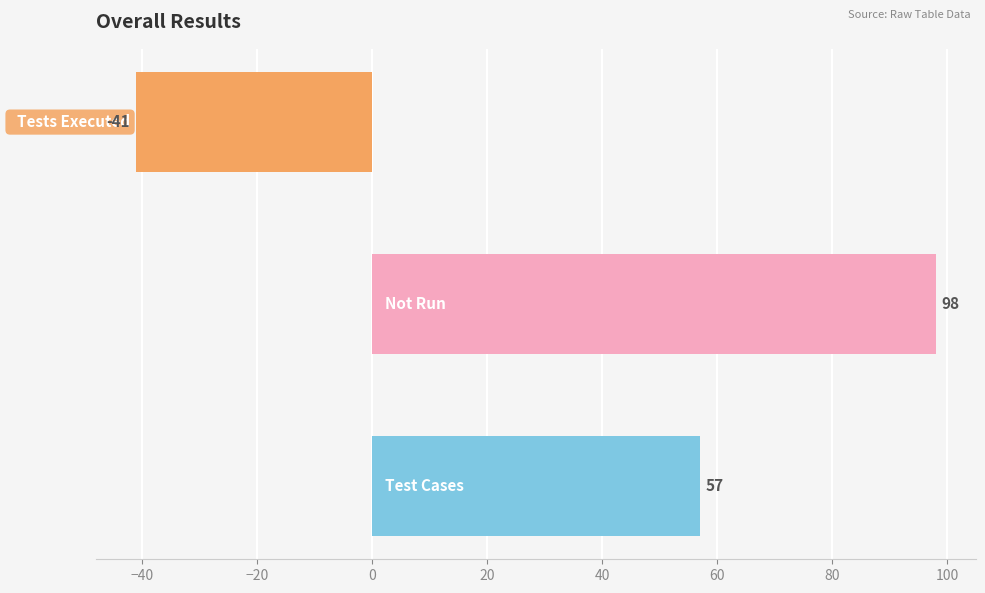

What is the maximum value shown in the chart?

98